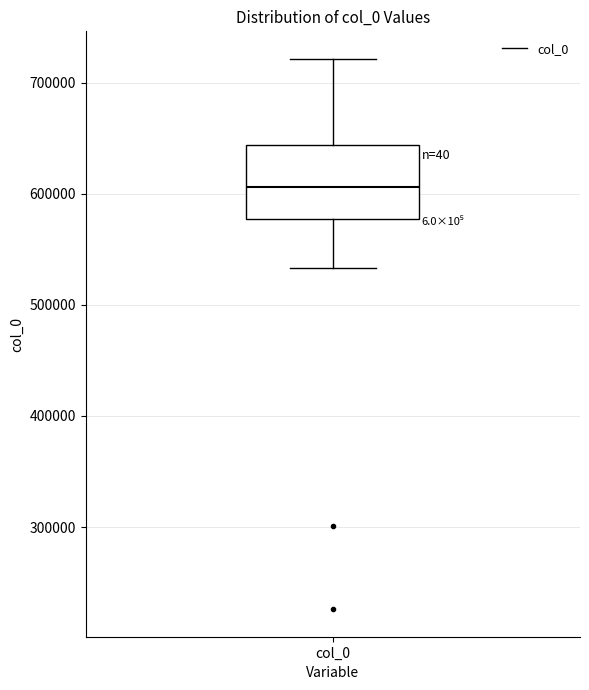

Where is the lower edge of the box for col_0 on the y-axis? The values are not printed on the chart, so give them approximately, as read against the axis.

580000